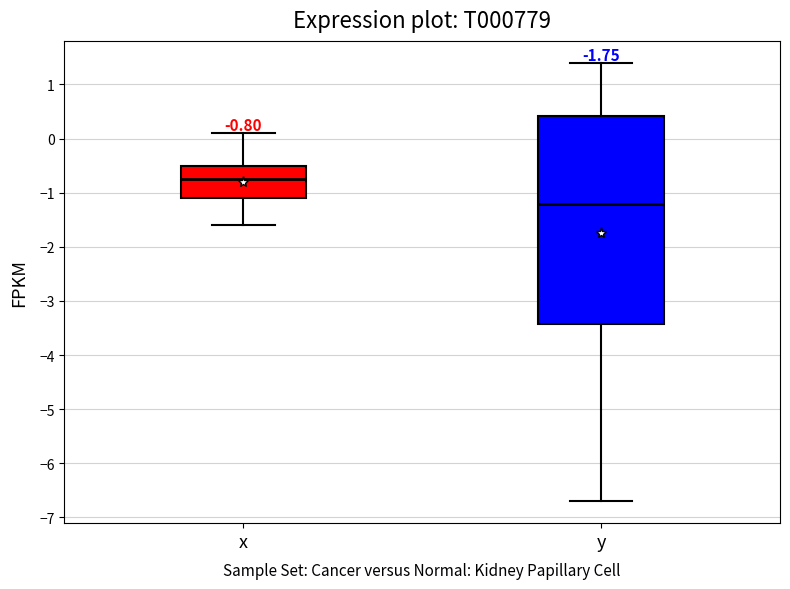

Comparing the boxes themselves (not the whiskers), which one is the tallest?

y